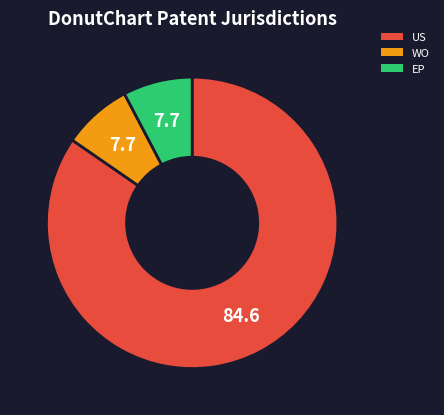

What is the majority slice?

US